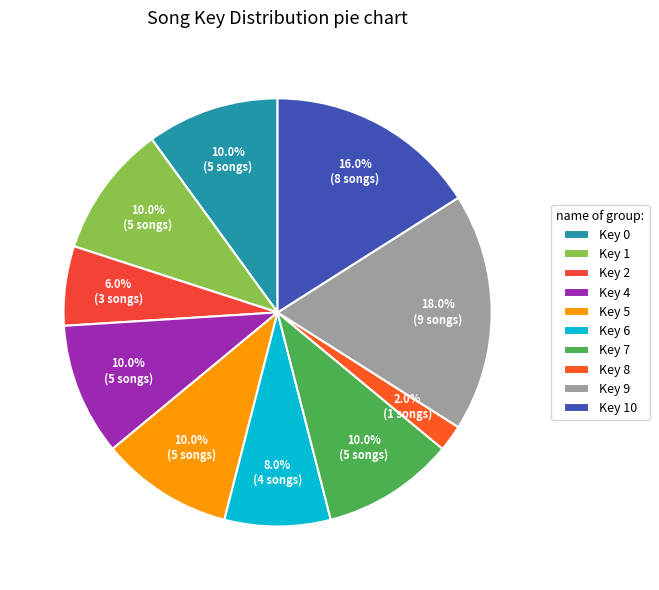

To the nearest percent, what portion does Key 8 represent?

2%